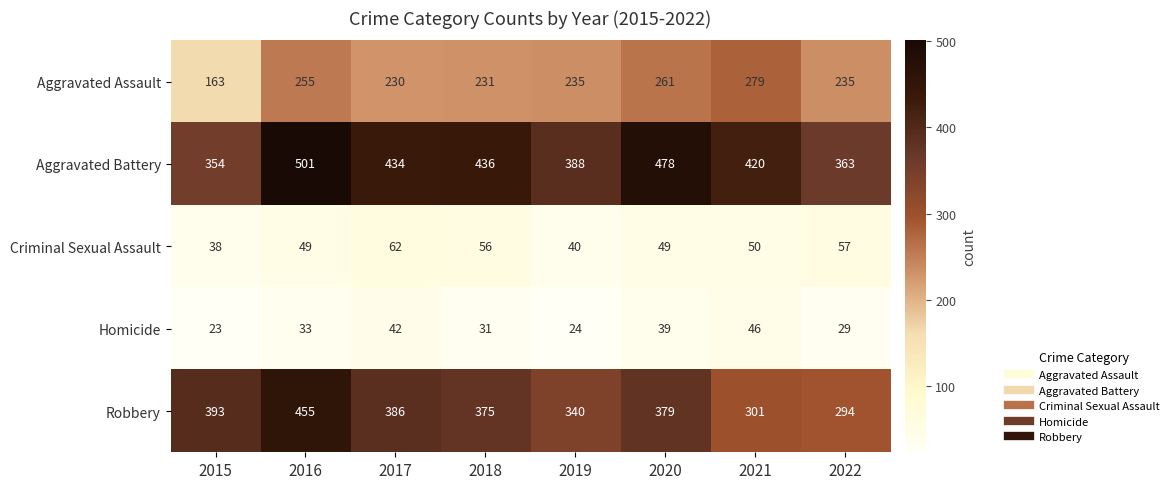

What is the spread (max minus min) of values at 2016?

468